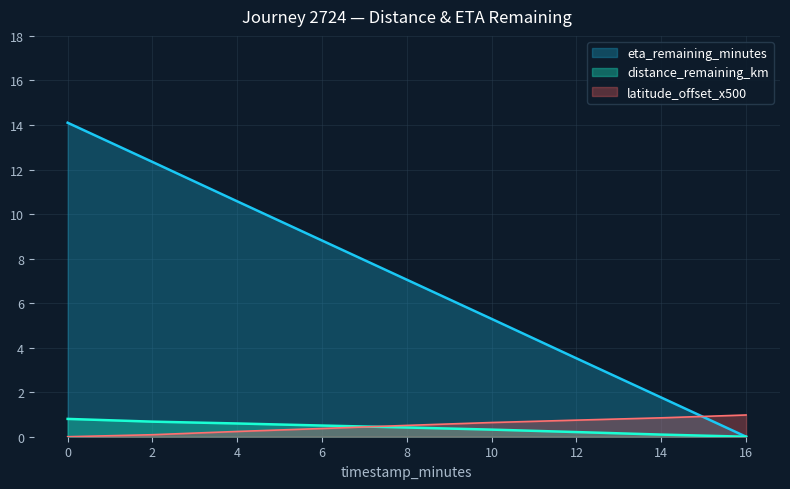

Rank the series by their maximum value, from lowest to highest.

distance_remaining_km, latitude_offset_x500, eta_remaining_minutes